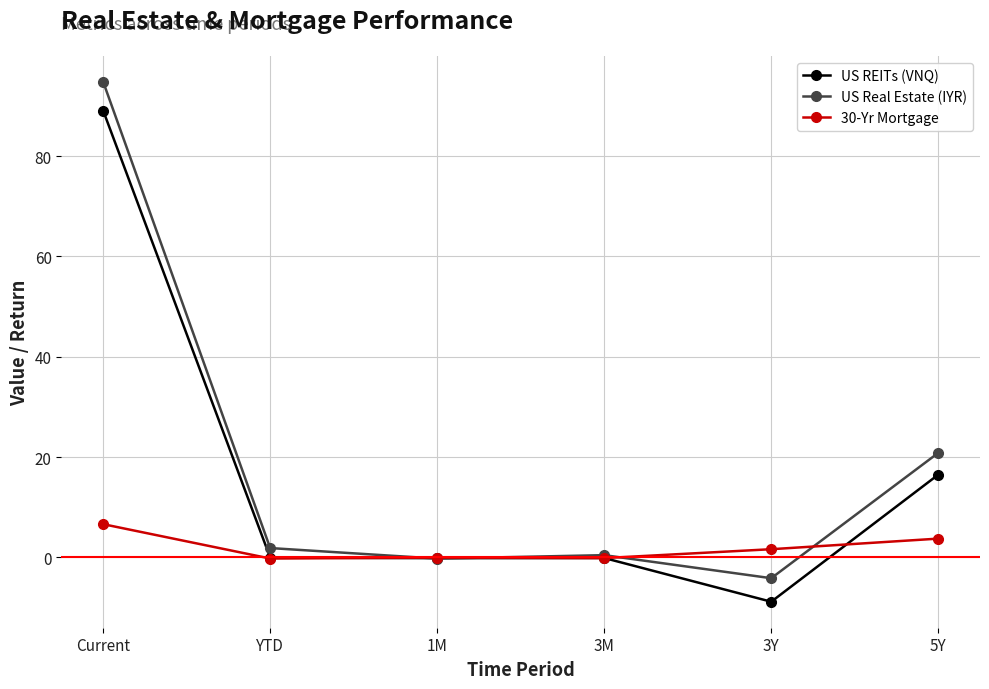

At which label does 30-Yr Mortgage first exceed 1?

Current